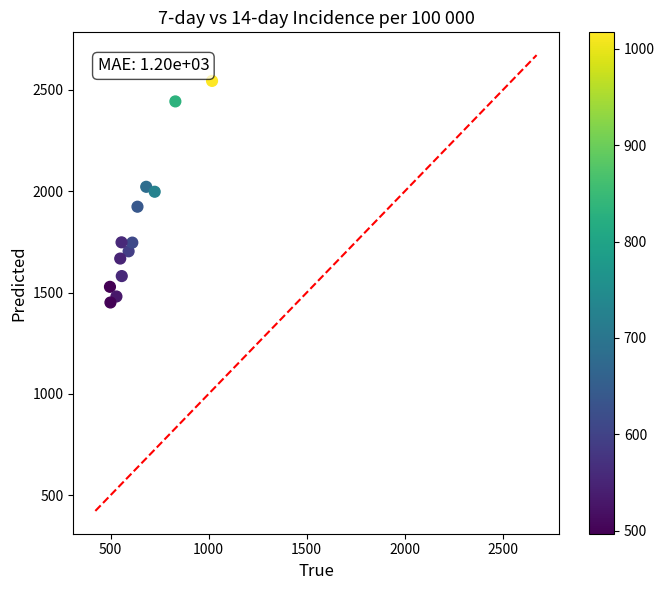

What is the range of Y values (max minus min)?

1093.8